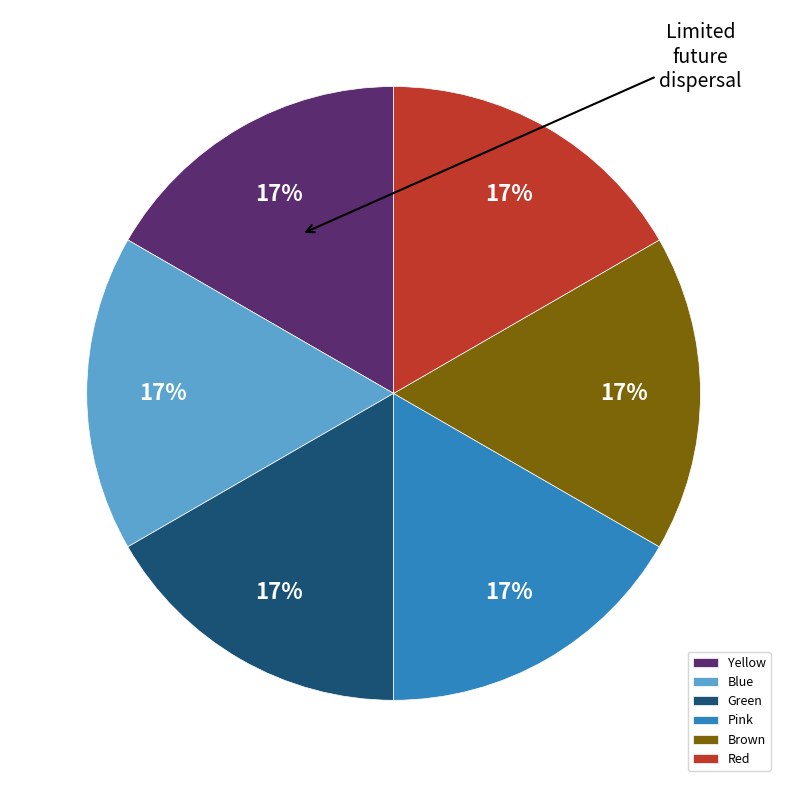

Does Brown represent more than half of the total?

No